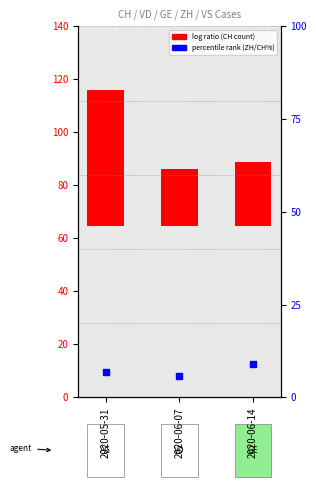

At which category is the sum across all series the highest?

2020-05-31